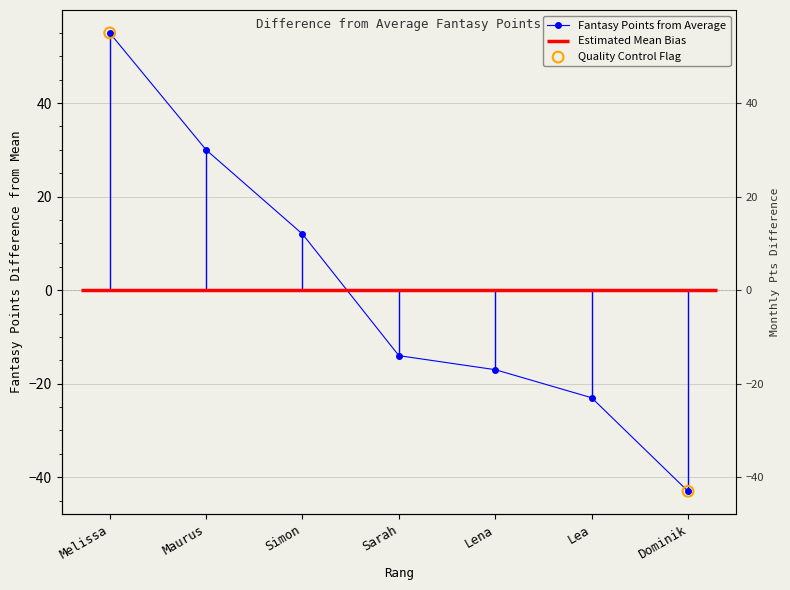

What is the change in value from Sarah to Lena?

-3